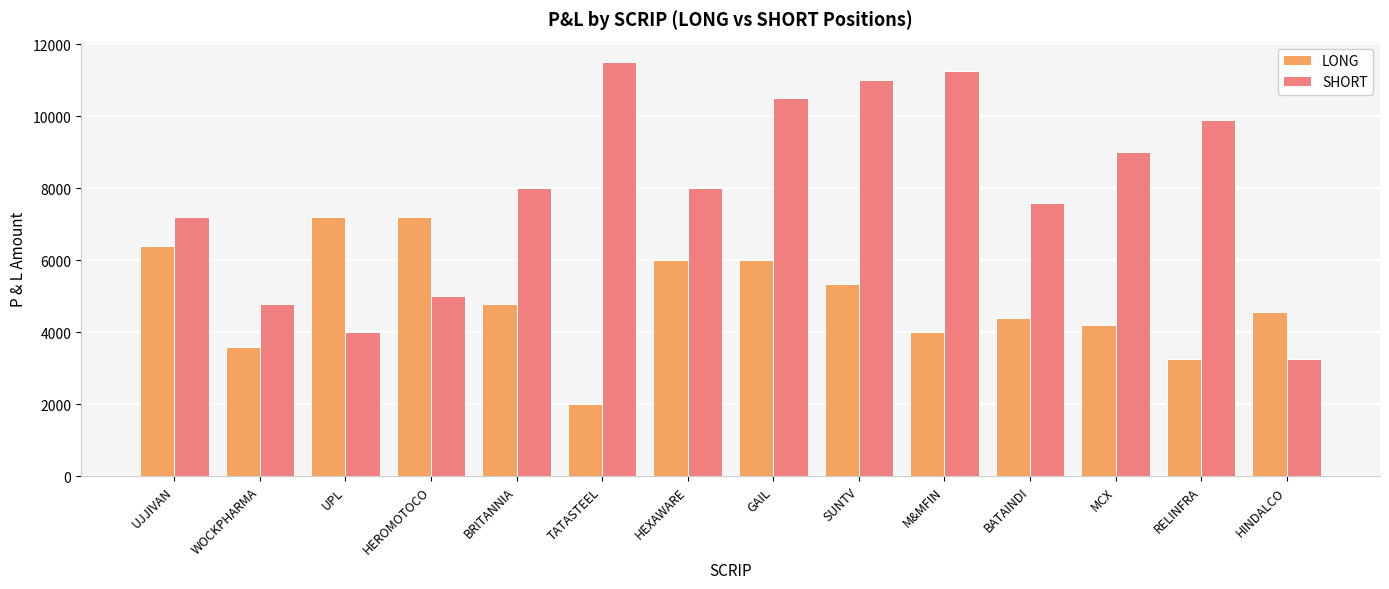

How many bars are there in total?

28